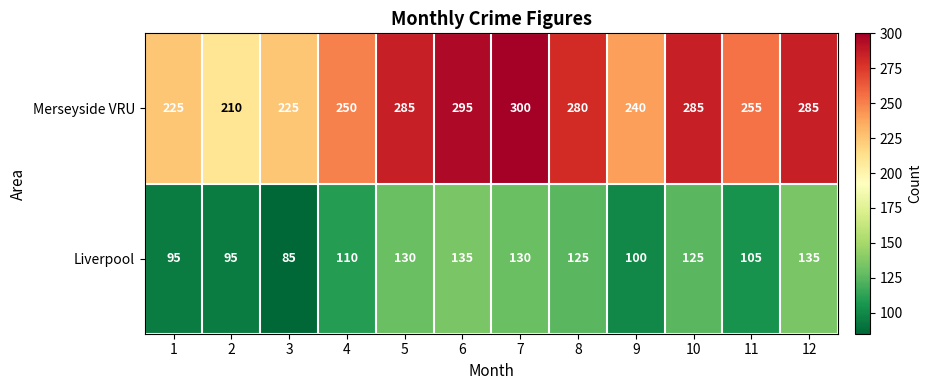

Is it true that Liverpool equals 135 at 12?

True